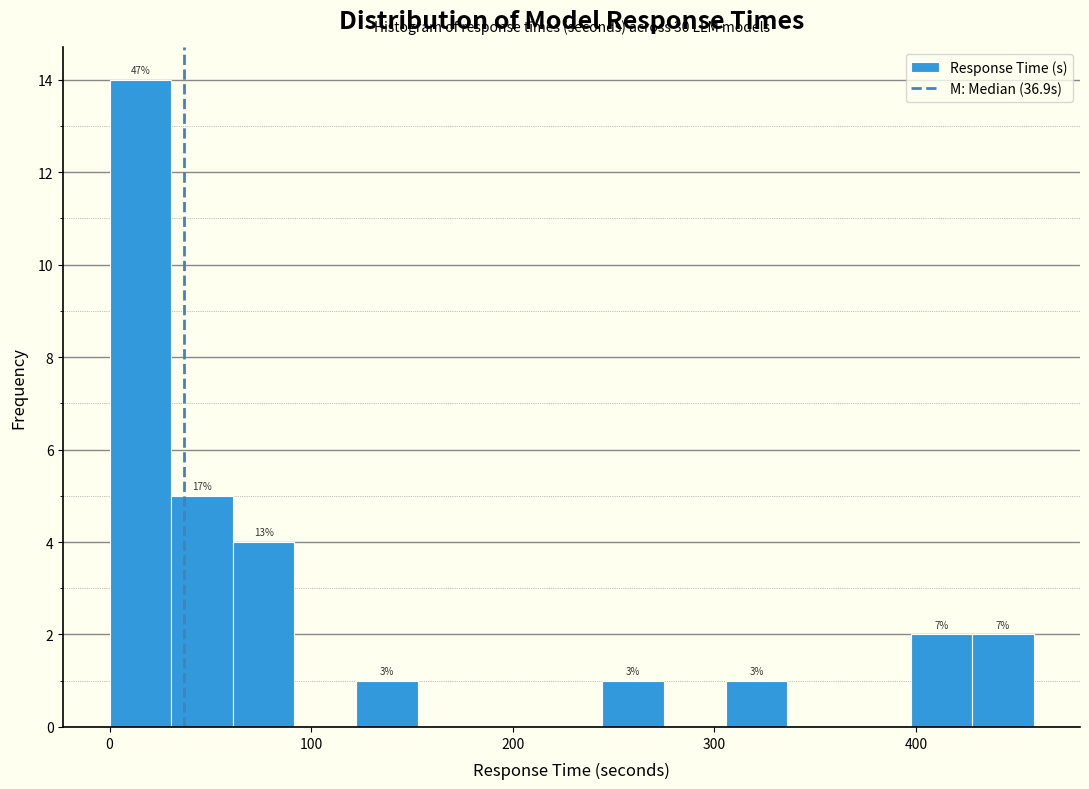

Read against the x-axis, roughly where is the centre of the tallest bar?

20